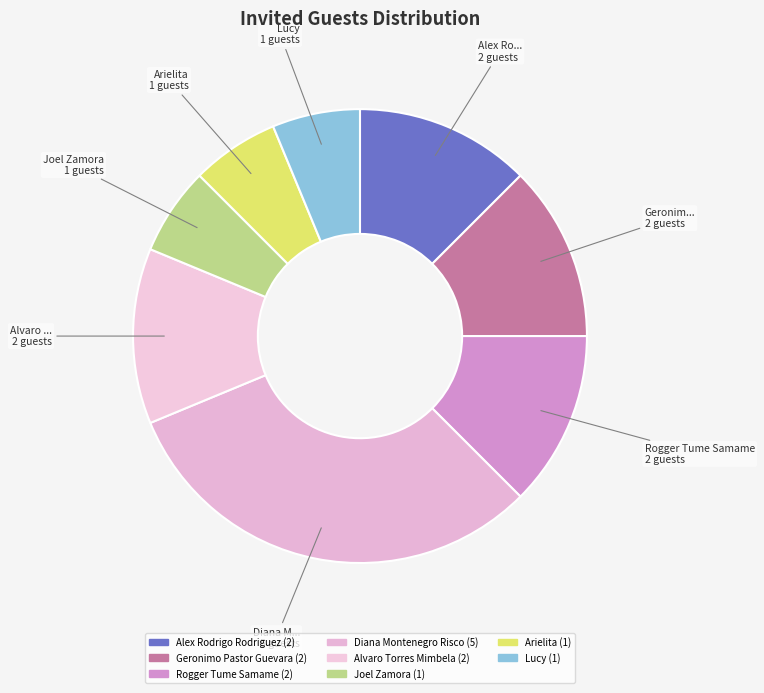

How many slices are in this pie chart?

8